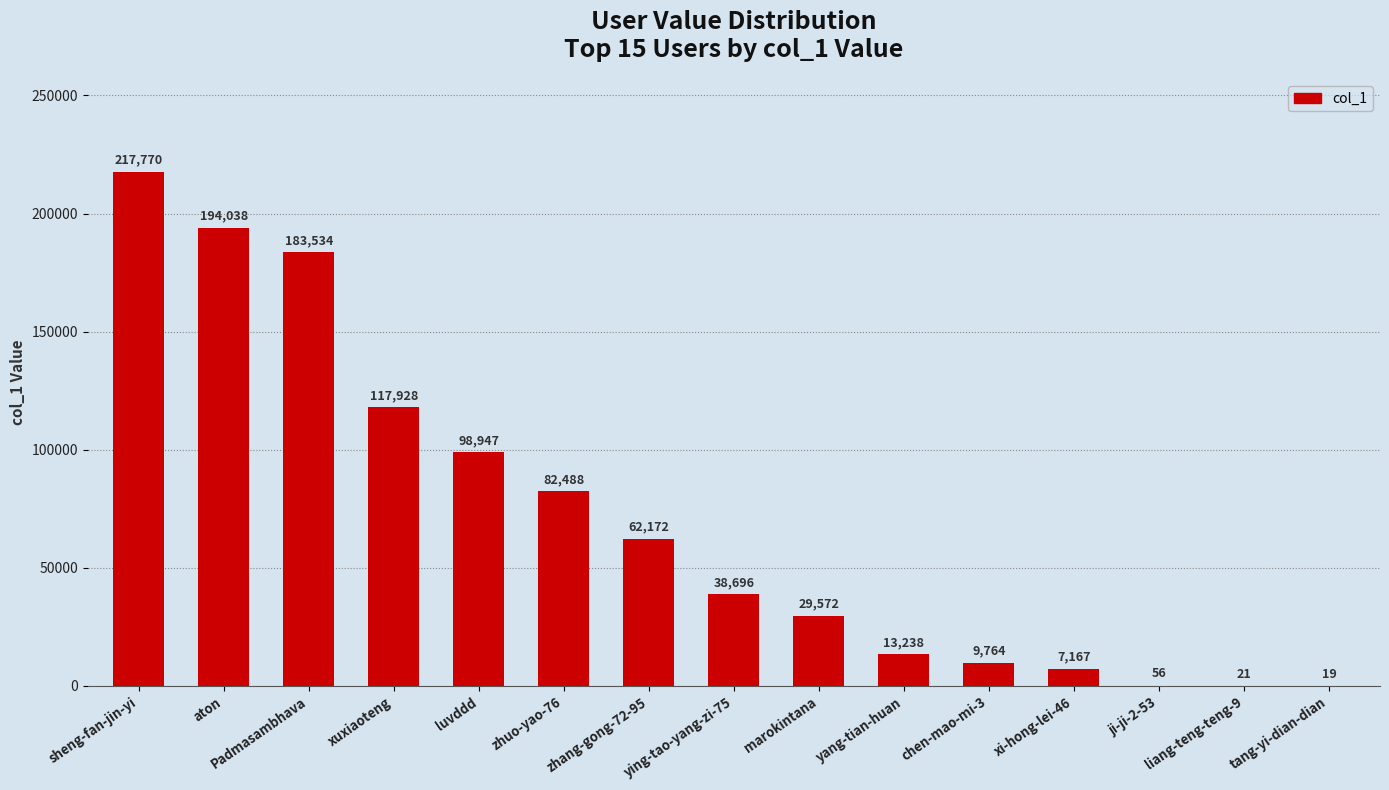

Is it true that the value at chen-mao-mi-3 is 9764?

True